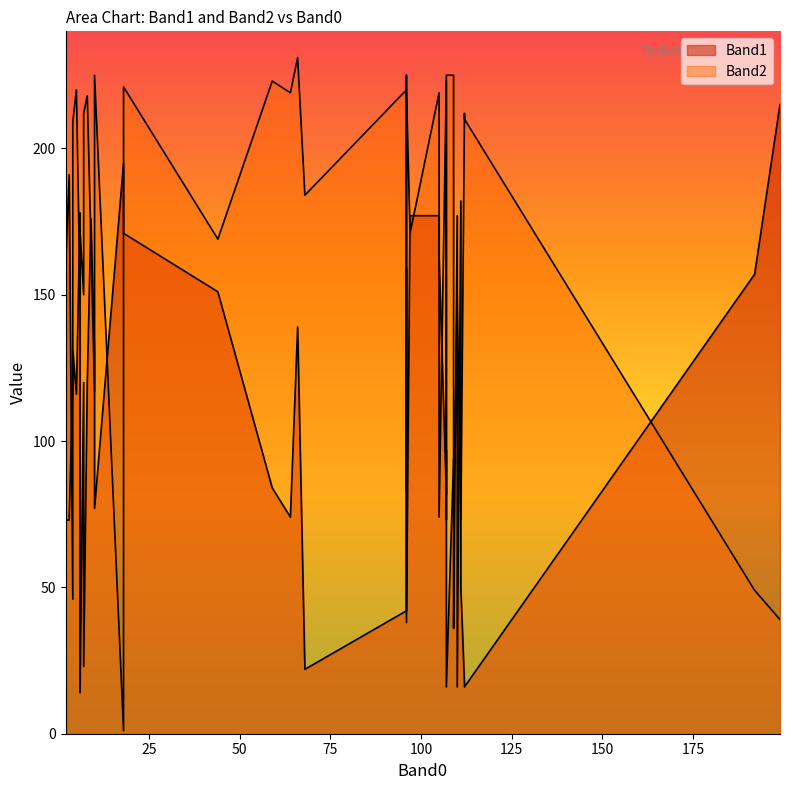

True or false: Band2 has a value of 382 at 13.

False